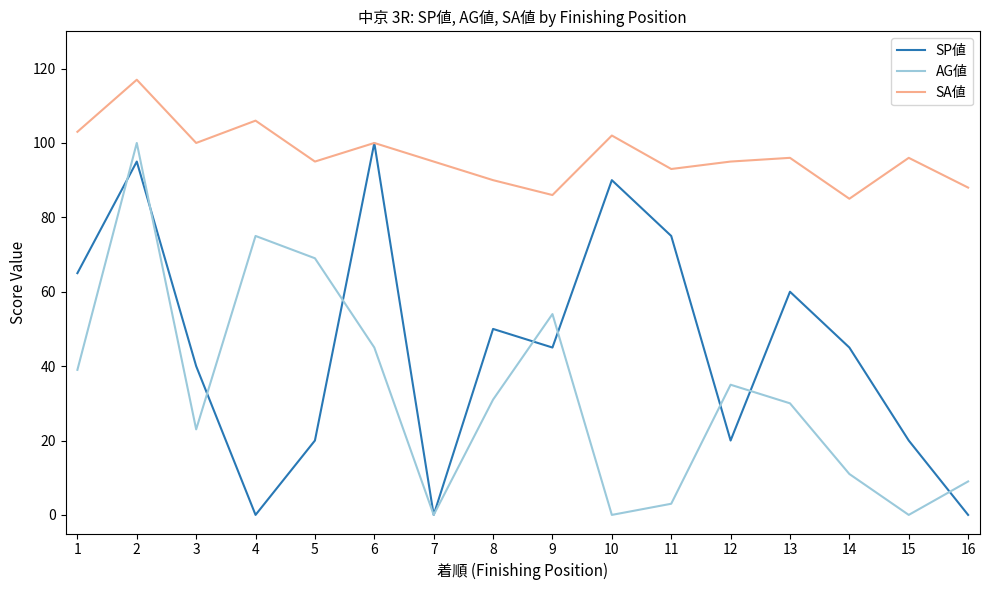

What is the highest value of the AG値 series?

100